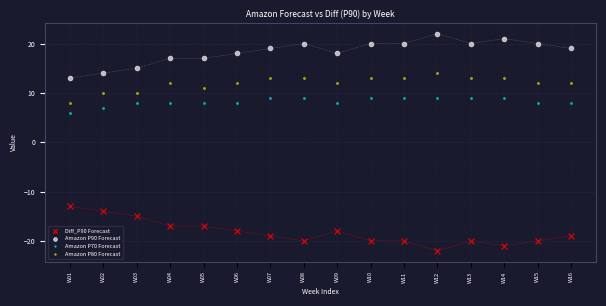

Across all data points, what is the range of Y values (max minus min)?

44